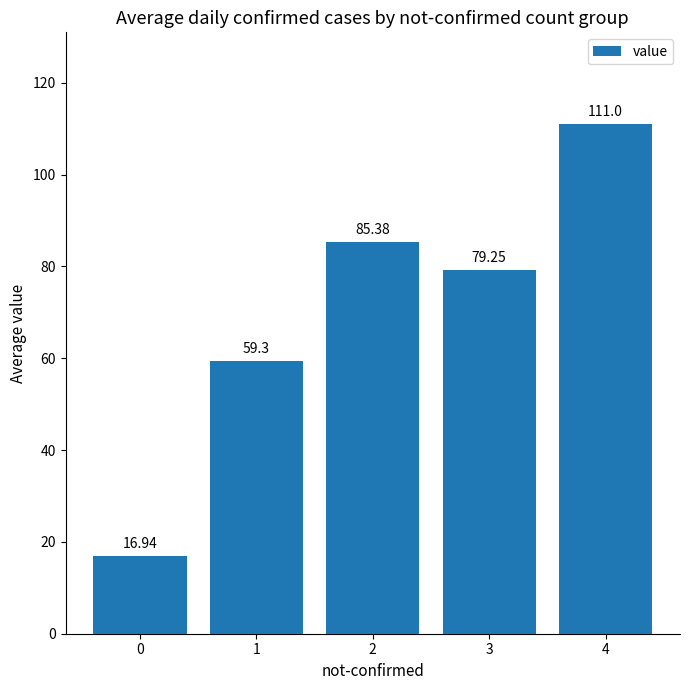

What is the value of the 2nd bar from the left?

59.3